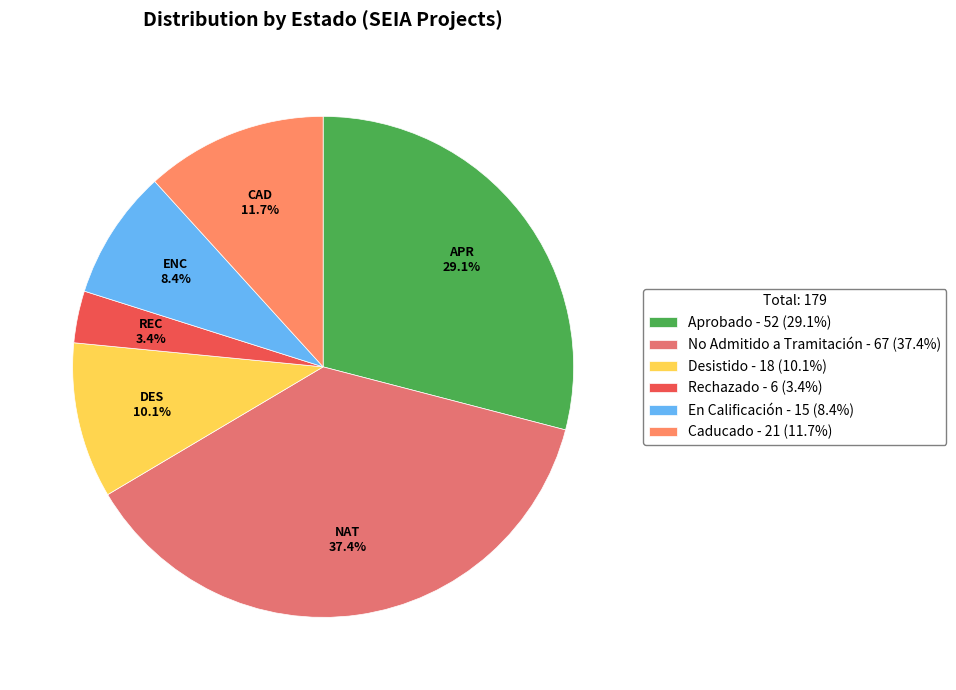

Combined, what portion of the pie is Aprobado and No Admitido a Tramitación?

66.5%